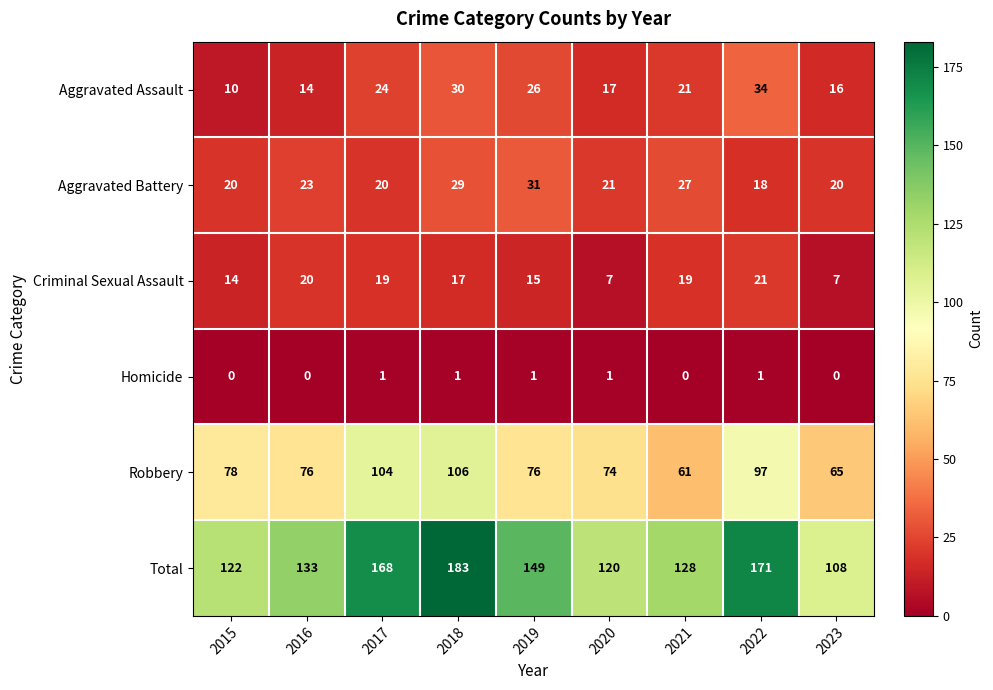

Where is Aggravated Assault nearest to the value 22?

2021